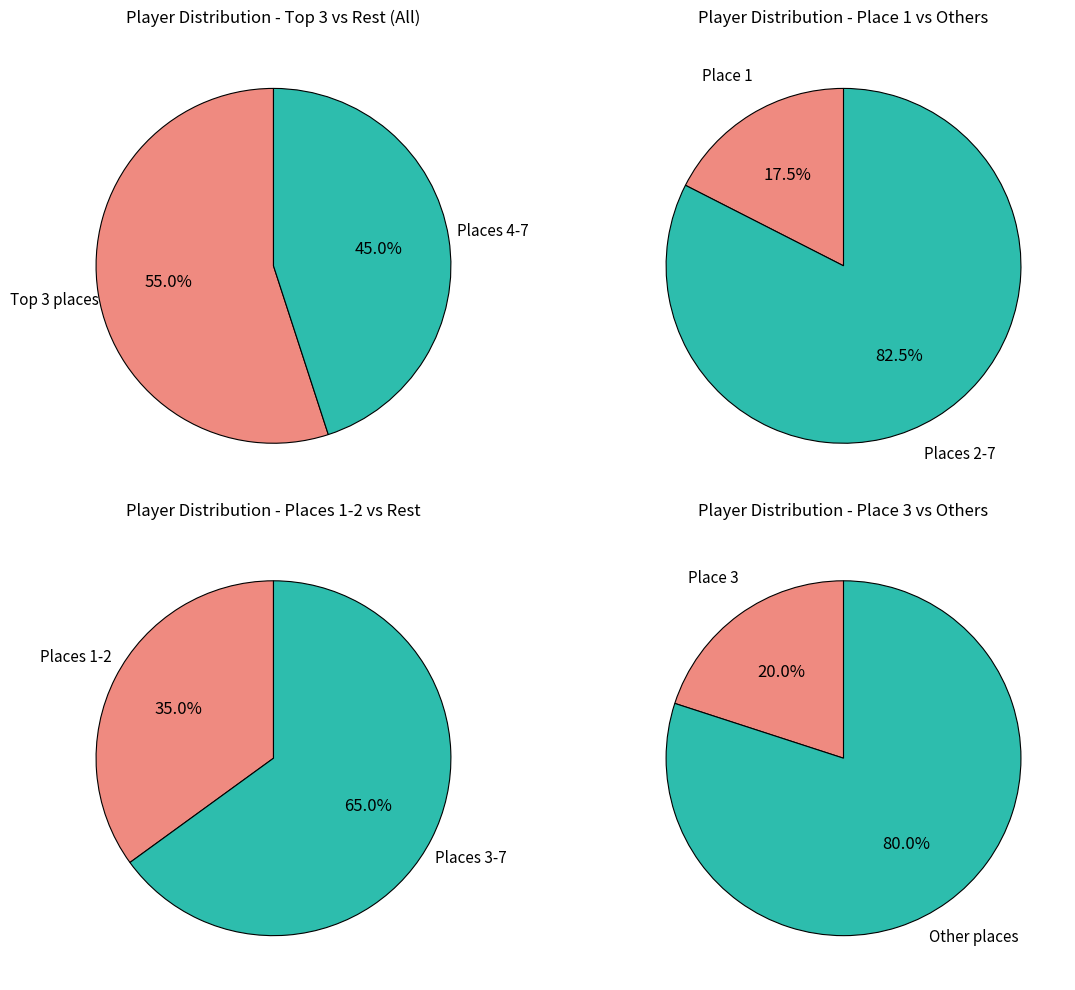

Is 5 the majority of the pie?

No